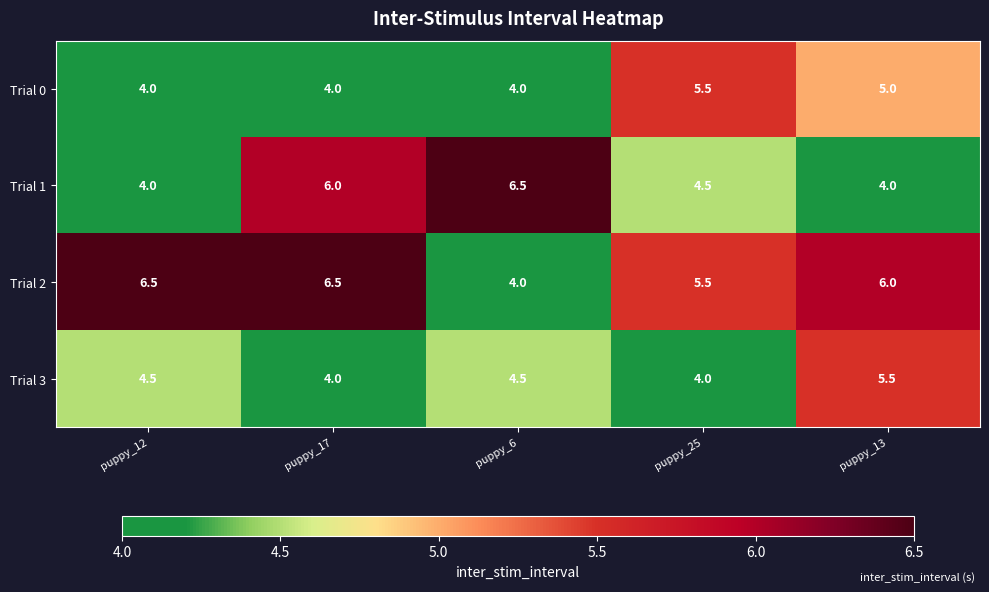

What is the sum of all Trial 0 values?

22.5